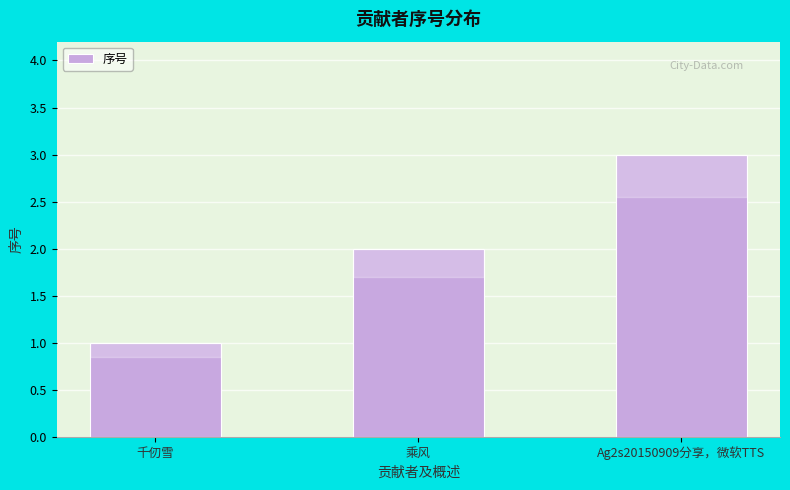

Reading right to left, transcribe all the data shown in this chart.

3	2	1